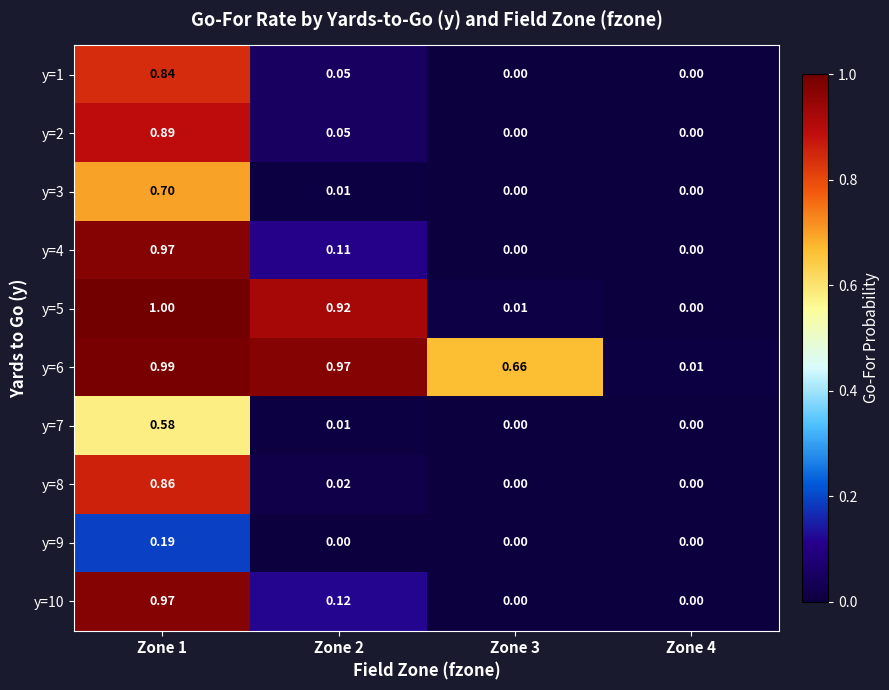

Is the value of y=2 at Zone 3 greater than the value of y=3 at Zone 2?

No